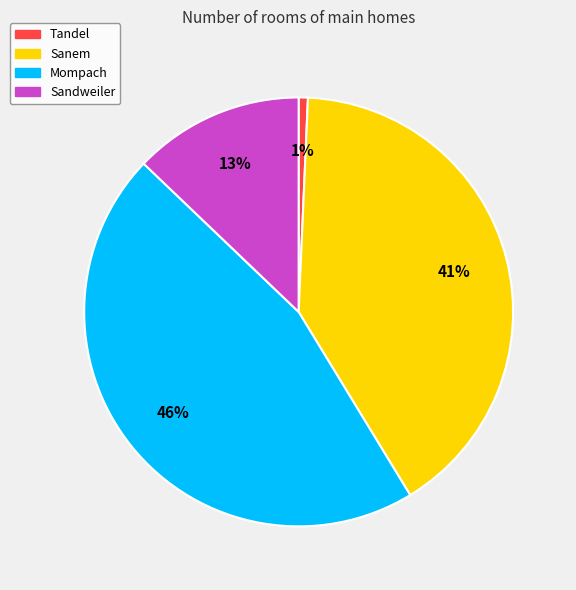

Combined, do Sanem and Sandweiler account for over 50%?

Yes